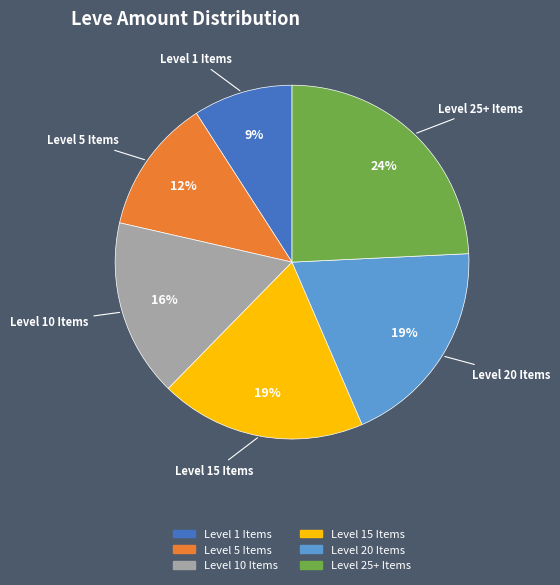

Count the number of slices in the pie.

6